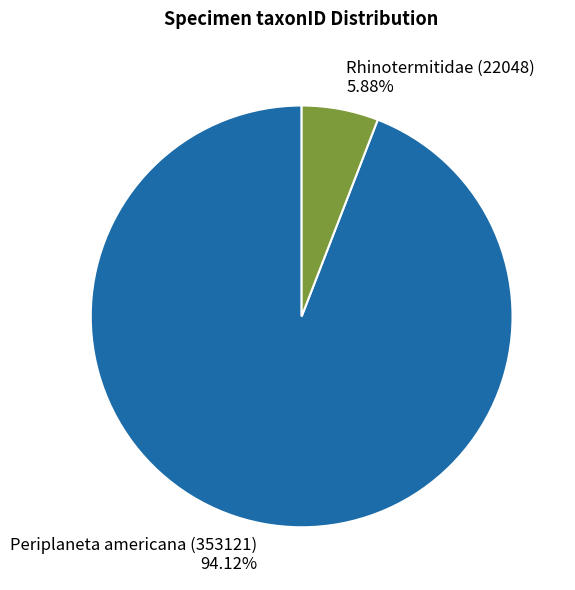

How many slices are in this pie chart?

2